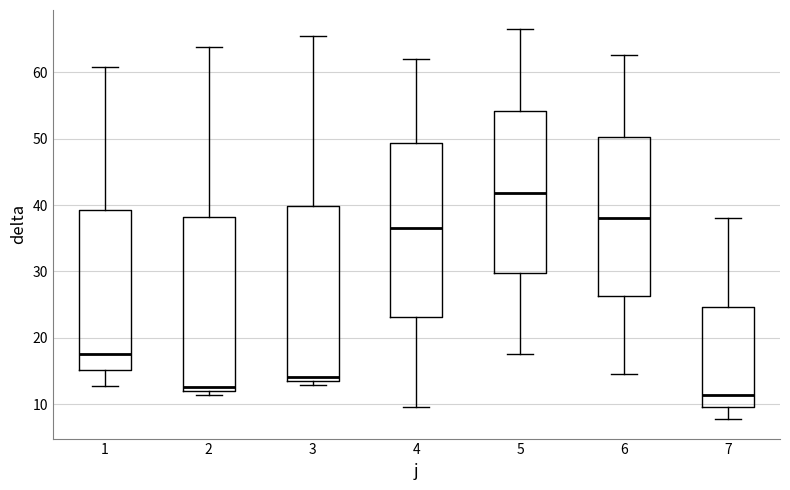

Reading left to right, read every box against the y-axis: the position of its median line, the range the box covers, and the ends of its whiskers. The values are not printed on the chart, so give them approximately, as read against the axis.

1: median 18, box 15 to 39, whiskers 13 to 61
2: median 13, box 12 to 38, whiskers 11 to 64
3: median 14 (just above the box's lower edge), box 14 to 40, whiskers 13 to 65
4: median 37, box 23 to 49, whiskers 10 to 62
5: median 42, box 30 to 54, whiskers 18 to 66
6: median 38, box 26 to 50, whiskers 15 to 63
7: median 11, box 10 to 25, whiskers 8 to 38